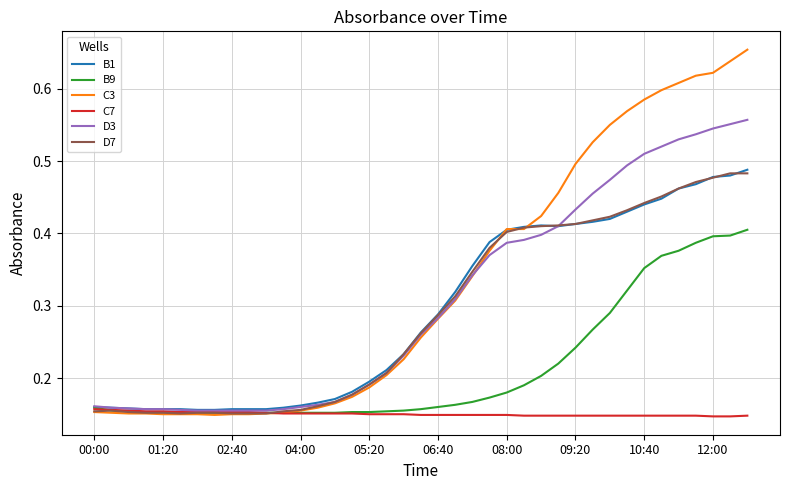

How many series are shown in this chart?

6